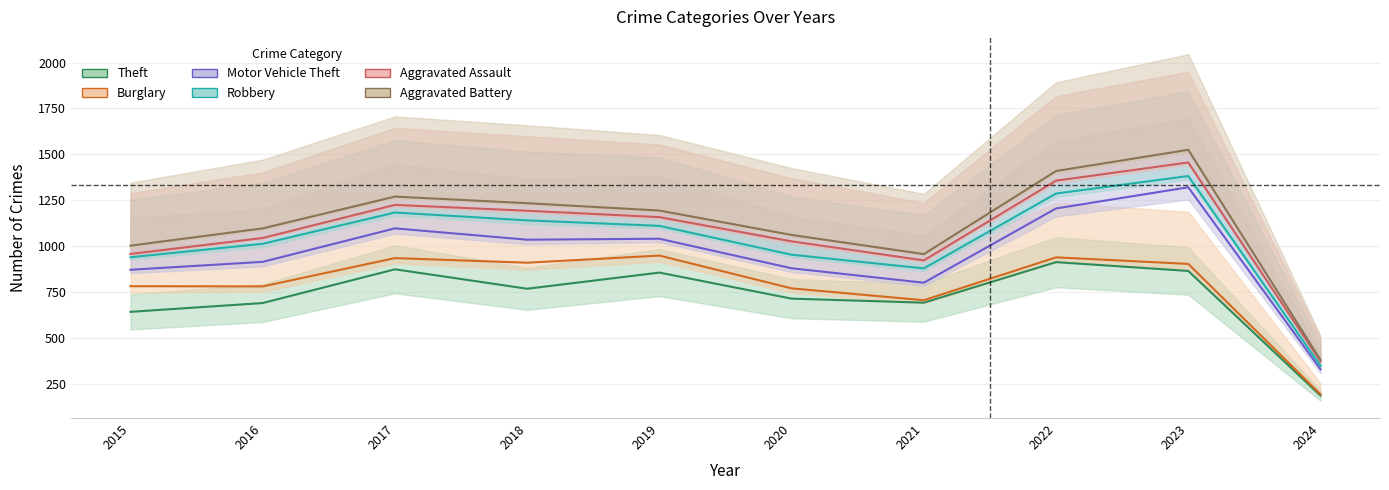

At how many categories does at least one series exceed 428?

9